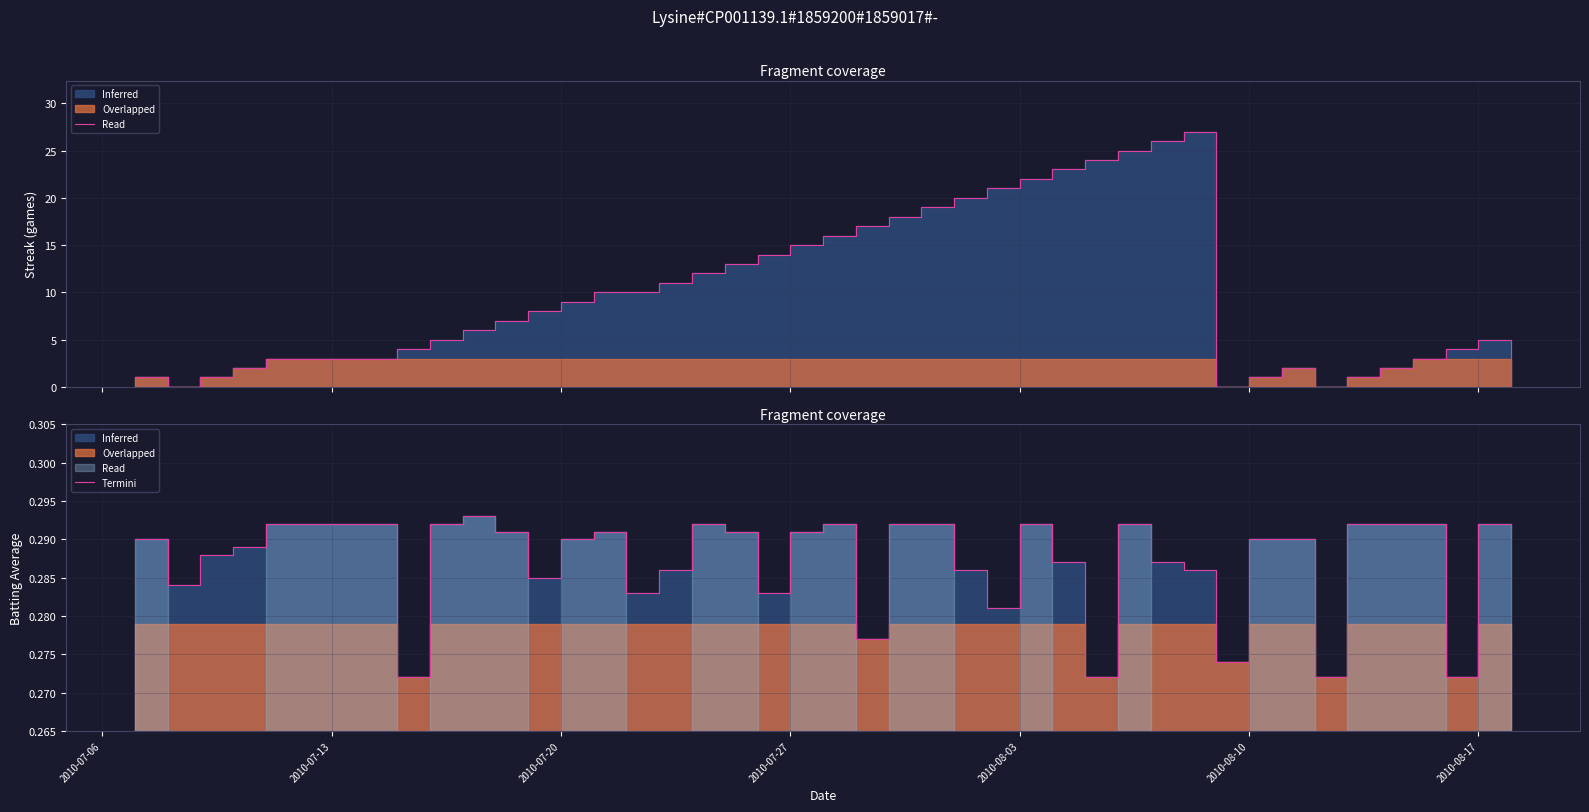

At which label is the value closest to 0?

2010-08-10